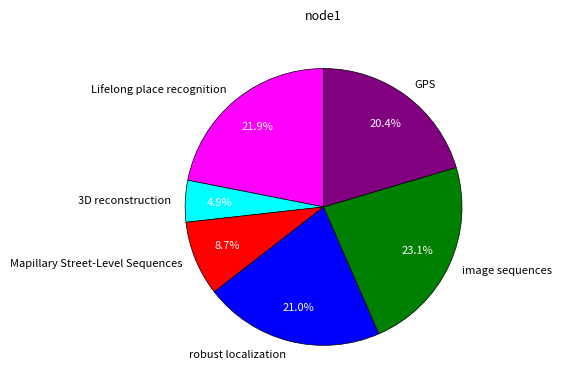

Between 3D reconstruction and robust localization, which is larger?

robust localization